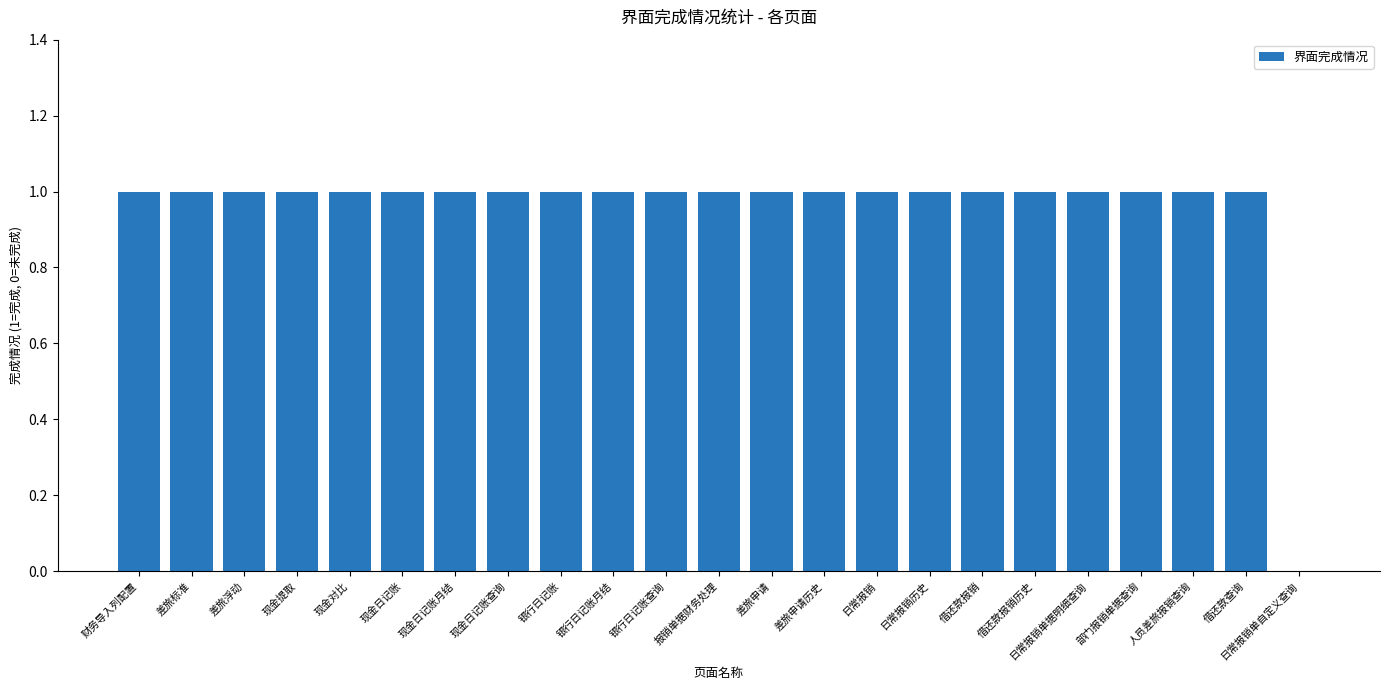

Where is the data nearest to the value 0?

日常报销单自定义查询